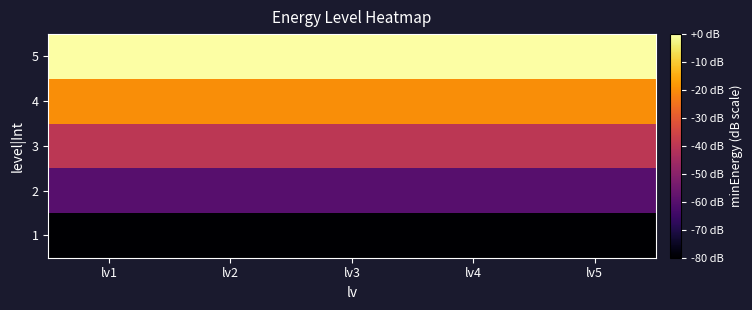

What is the difference between the highest and lowest values at lv4?

80